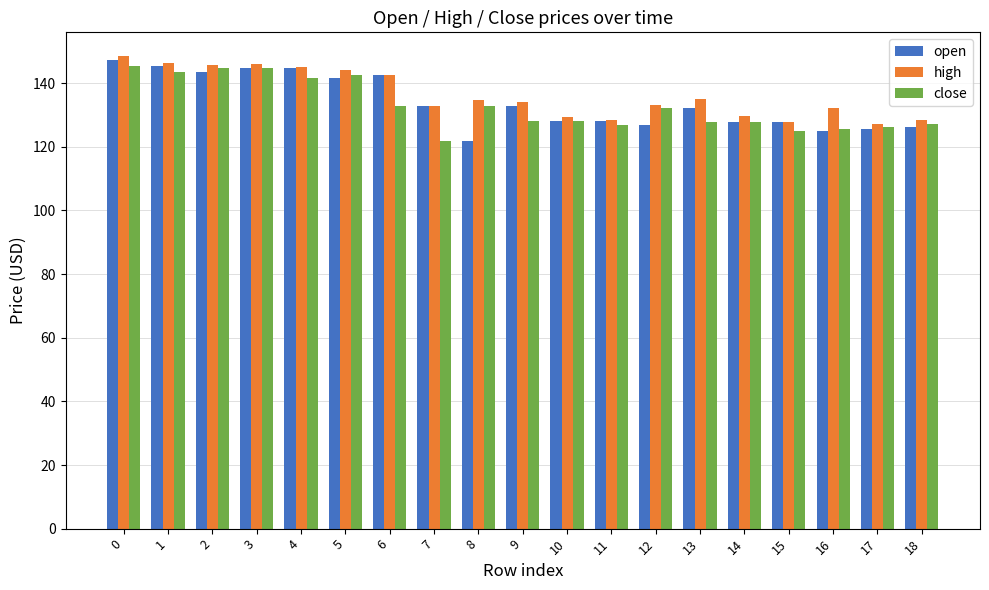

The close series shows 210.7 at 16. True or false?

False